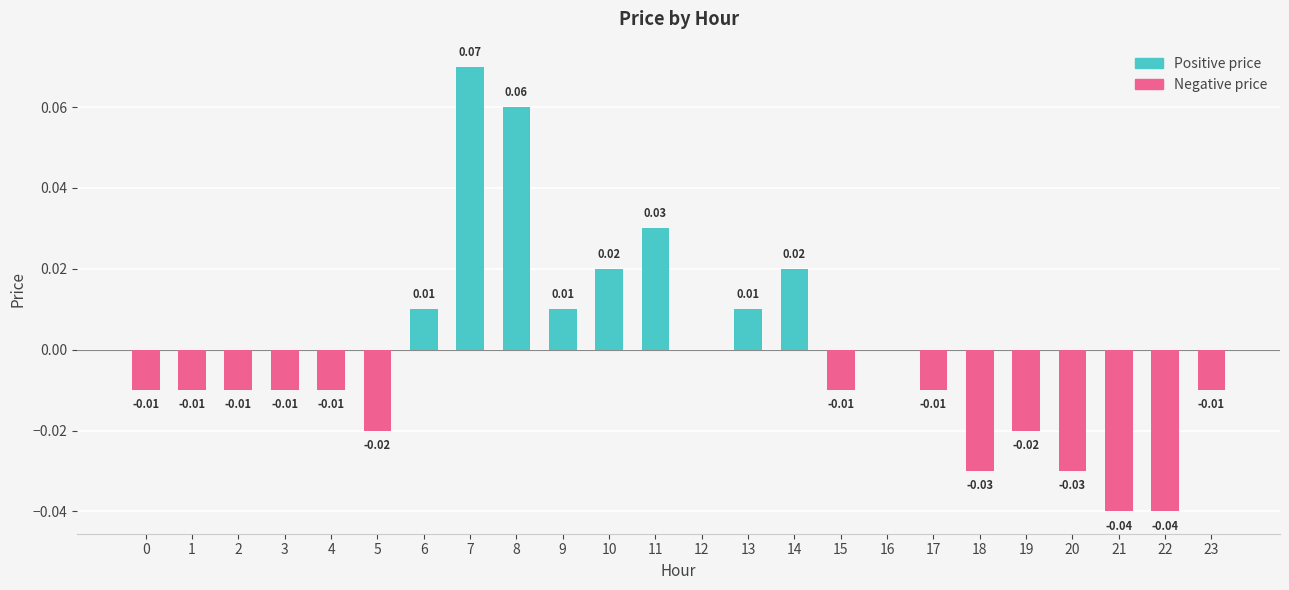

Between 2 and 4, which series saw the biggest shift?

Positive price